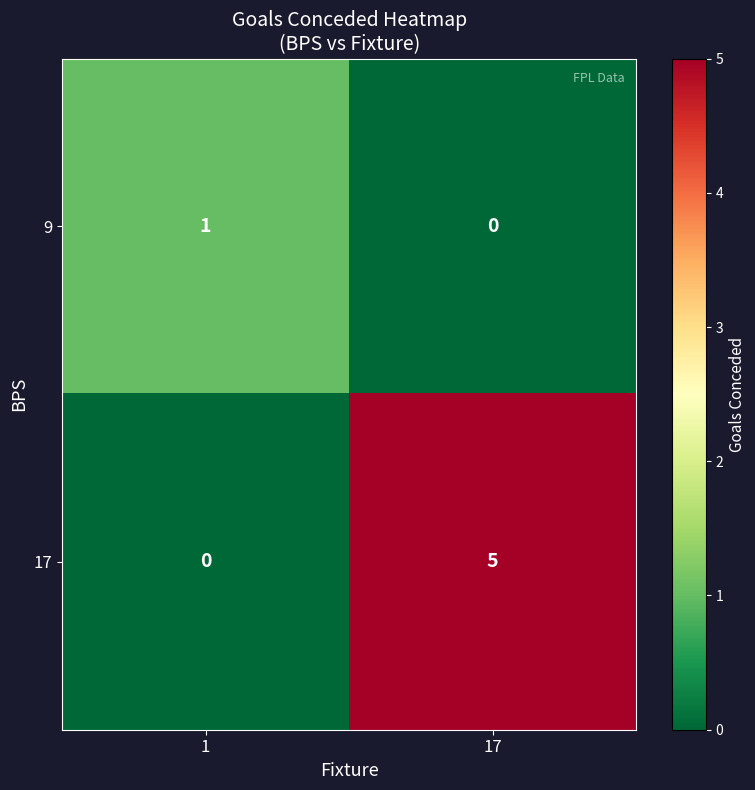

Rank the series at 17 from highest to lowest value.

17, 9